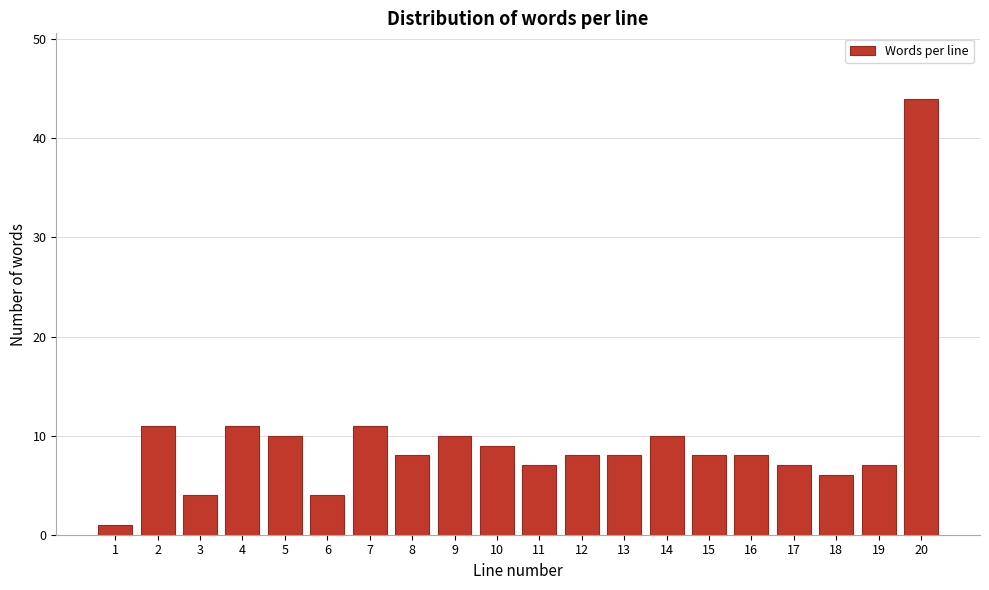

Reading left to right, list all the values displayed in this chart.

1	11	4	11	10	4	11	8	10	9	7	8	8	10	8	8	7	6	7	44